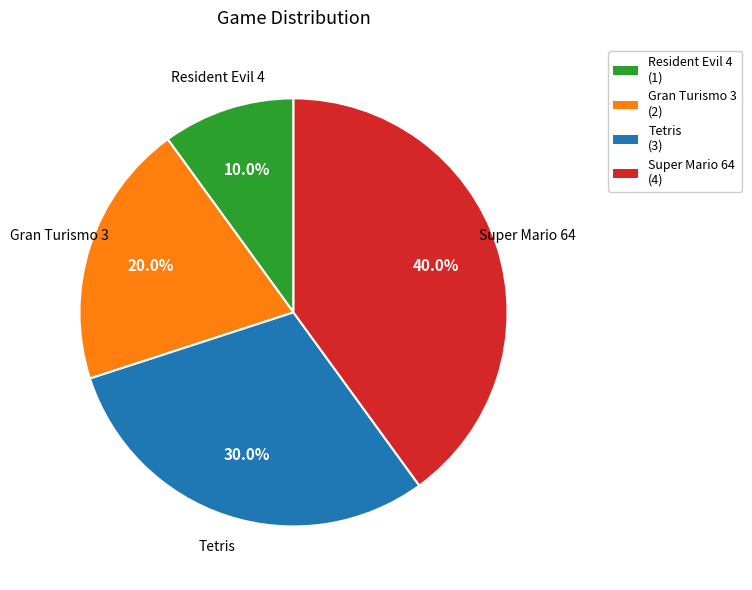

Between Resident Evil 4 and Super Mario 64, which is larger?

Super Mario 64